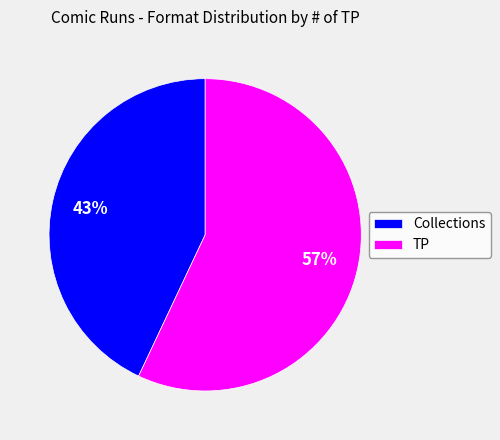

What is the majority slice?

TP